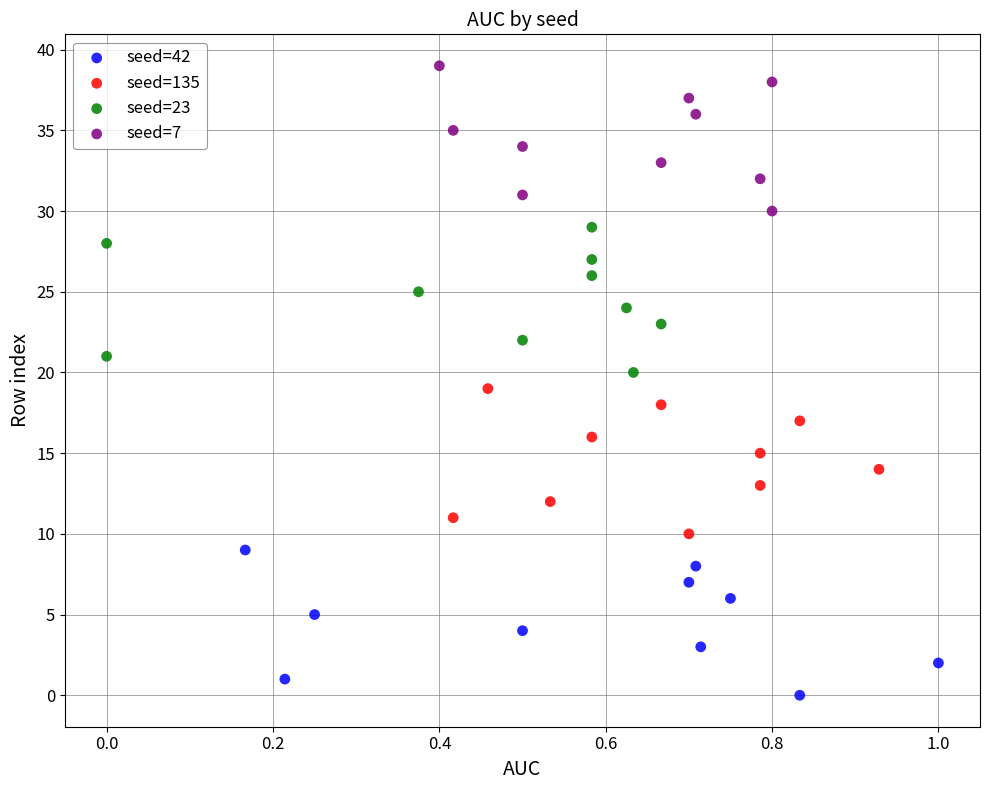

What are all the series names shown in the legend?

seed=42, seed=135, seed=23, seed=7